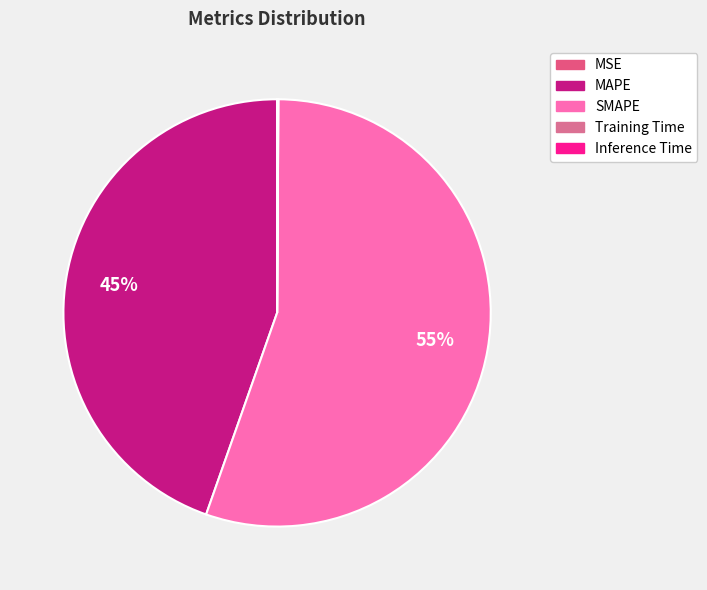

Is there any slice that represents more than half of the pie?

Yes